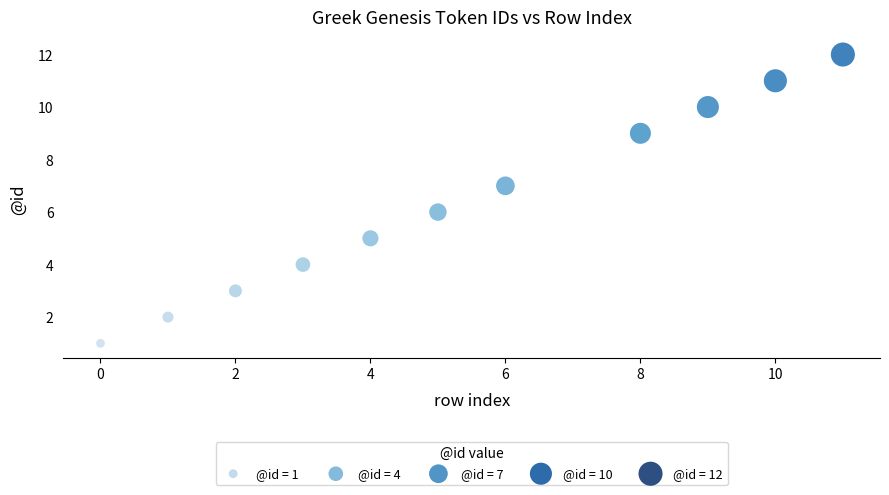

What is the range of Y values (max minus min)?

11